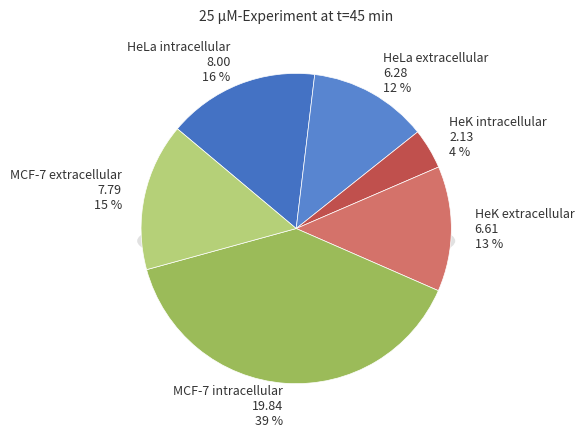

Rank the categories by value from highest to lowest.

MCF-7 intracellular, HeLa intracellular, MCF-7 extracellular, HeK extracellular, HeLa extracellular, HeK intracellular